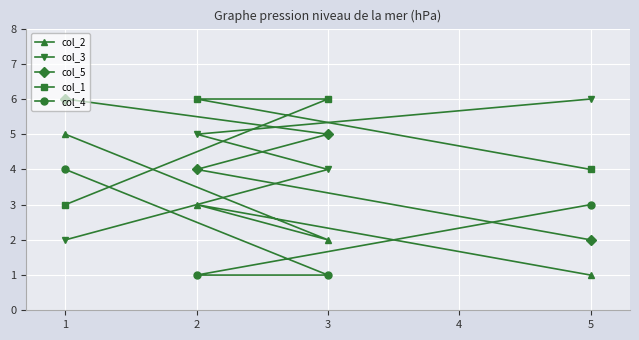

At which category is the sum across all series the highest?

1